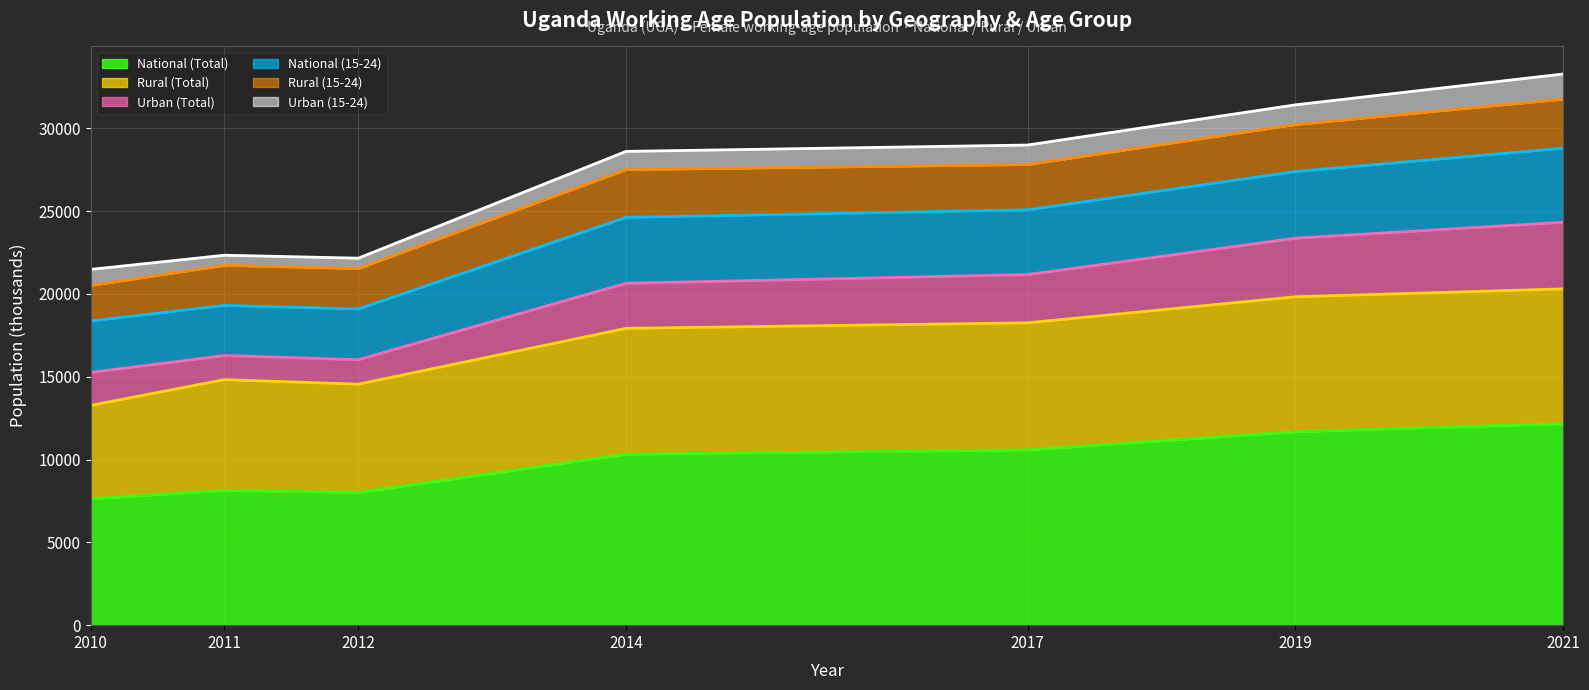

At which label does National (15-24) reach its minimum?

2010